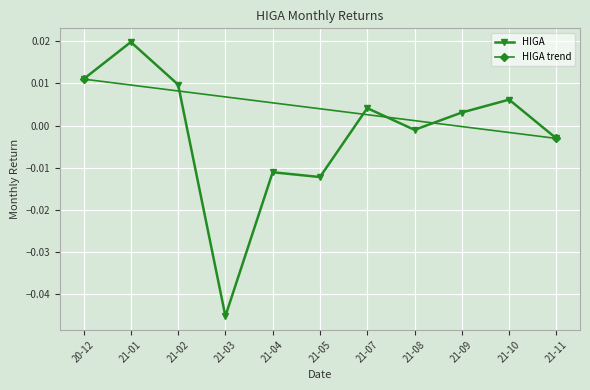

Where does the HIGA series first go above 0?

20-12